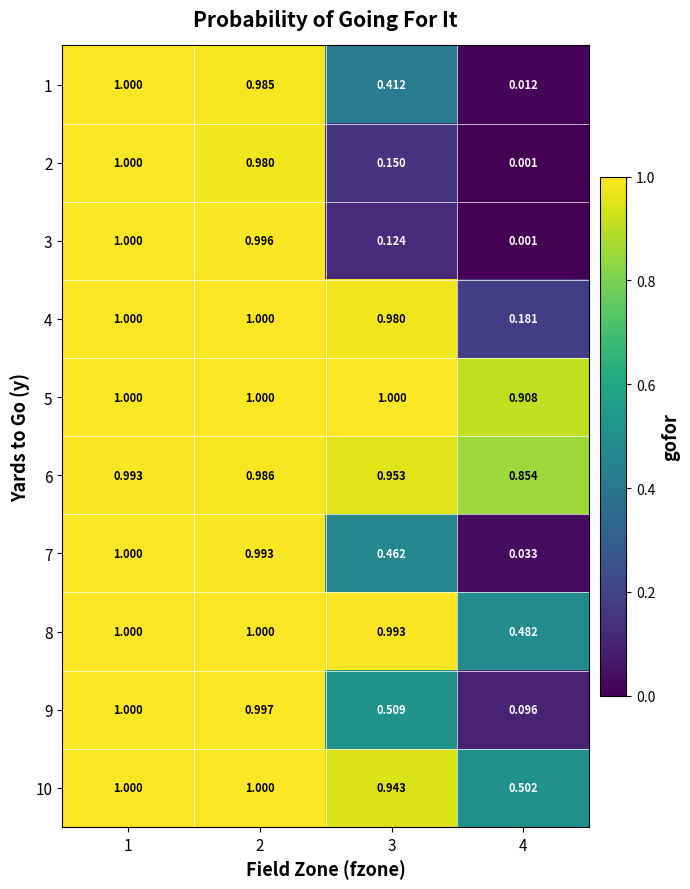

Which label corresponds to the smallest value in the chart?

4